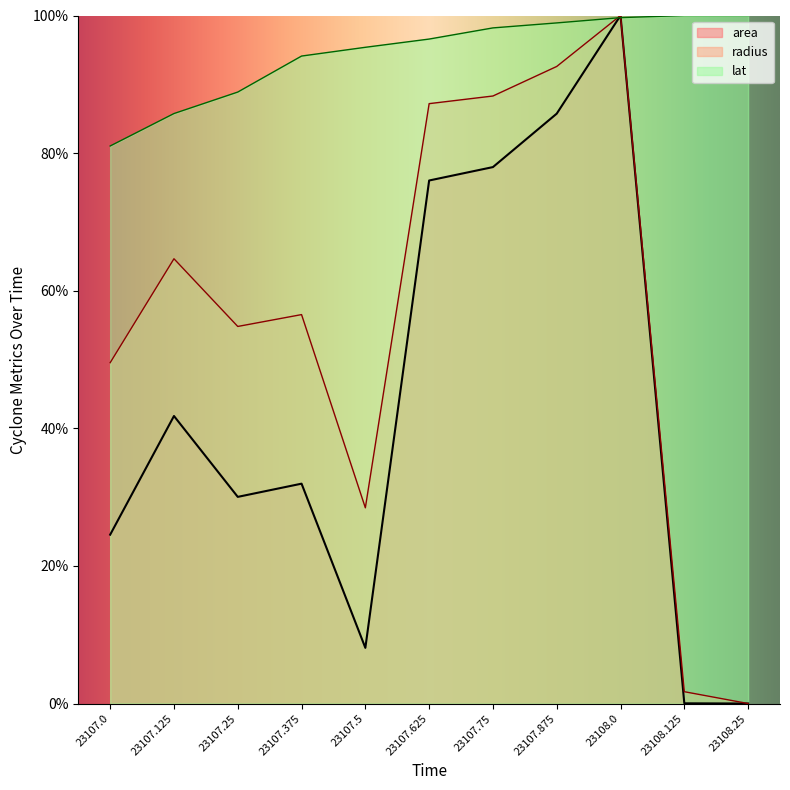

How many lines are shown in the chart?

3